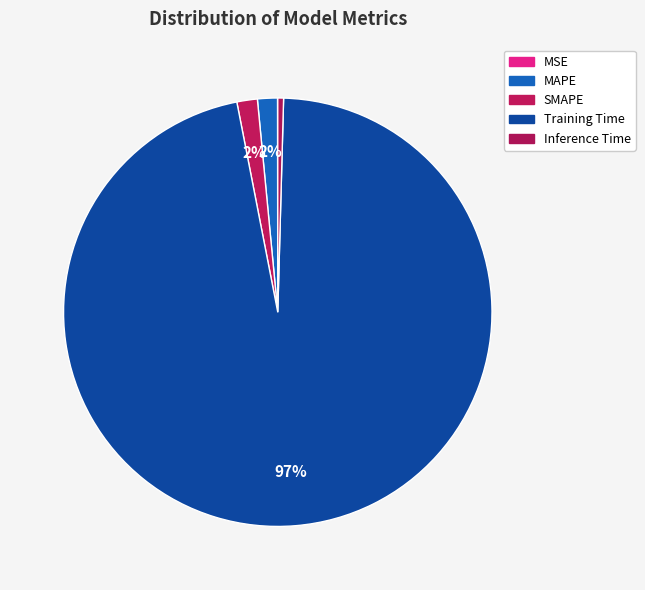

Is there a majority slice in this chart?

Yes